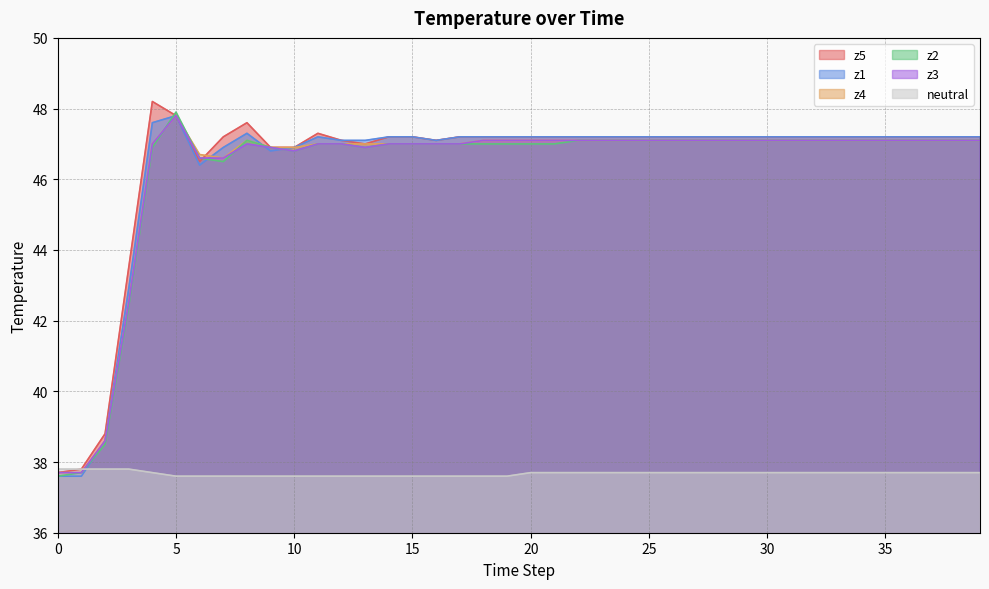

What is the sum of the z3 values at 25 and 4?

94.1